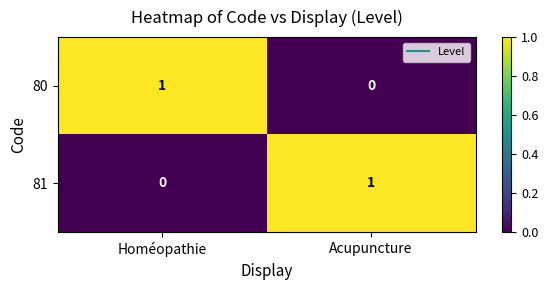

How many series are shown in this chart?

2